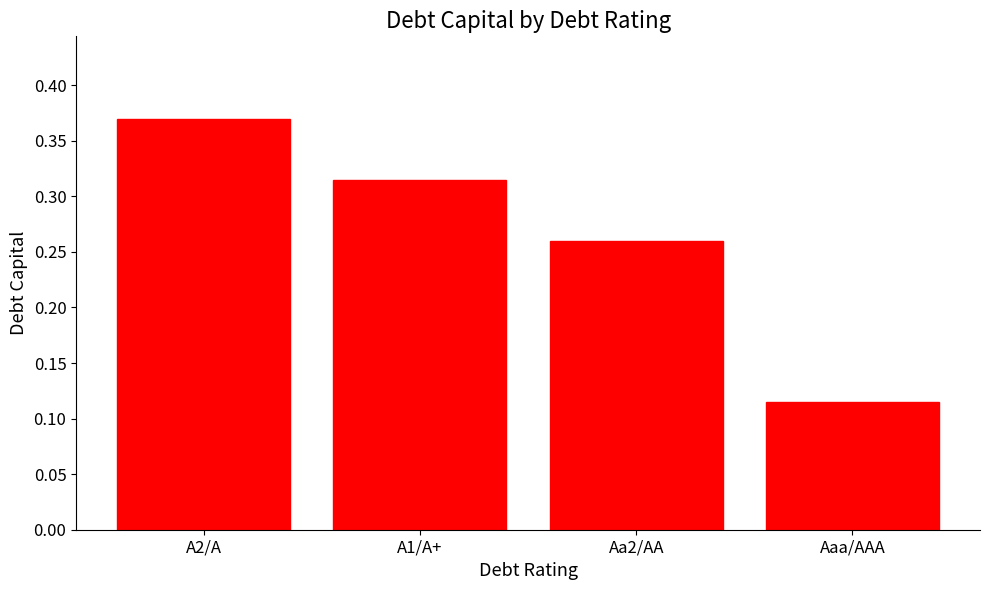

Rank the categories by value from highest to lowest.

A2/A, A1/A+, Aa2/AA, Aaa/AAA